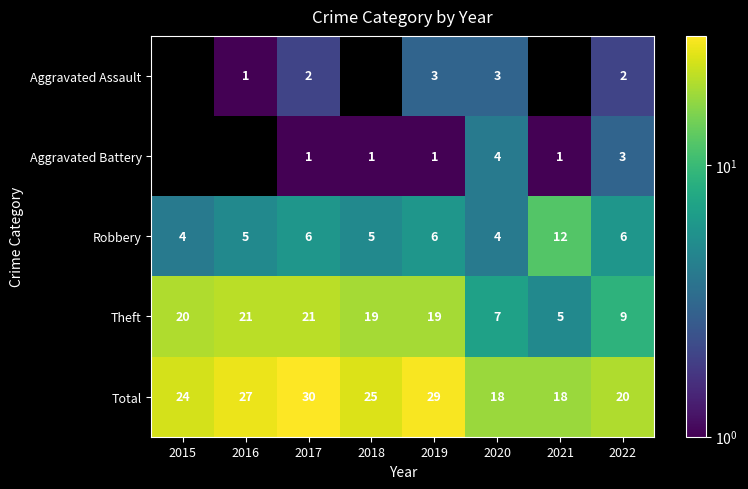

Is it true that Total equals 48.5 at 2019?

False